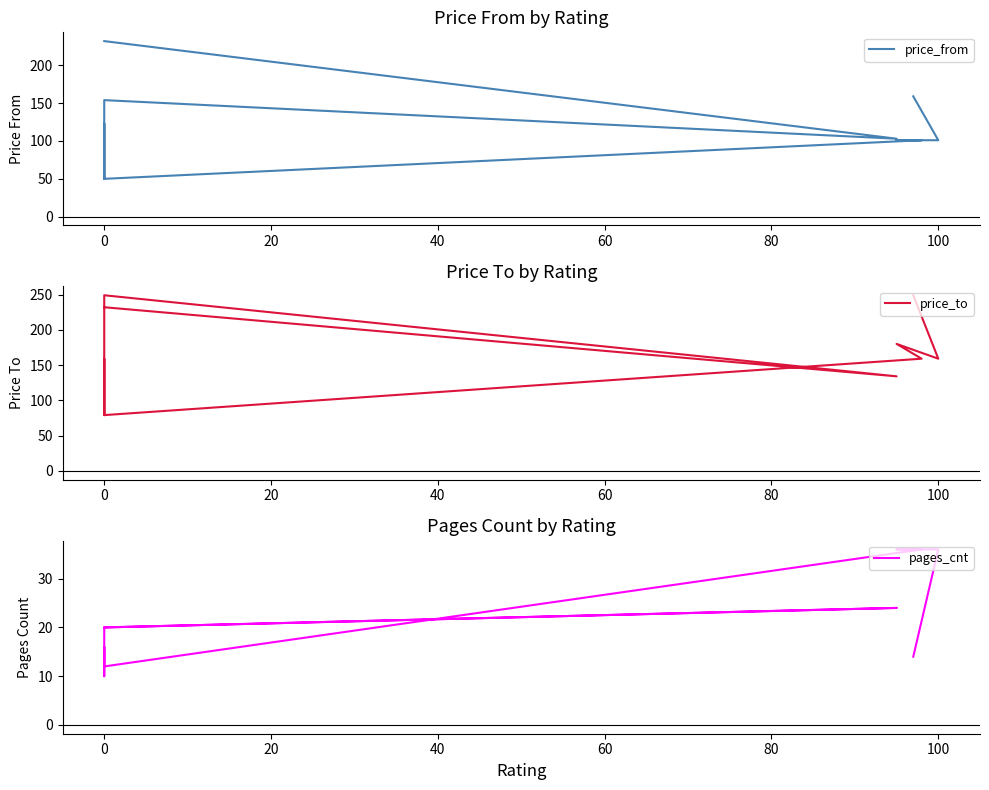

Count the price_from values in the range 50 to 123.

11